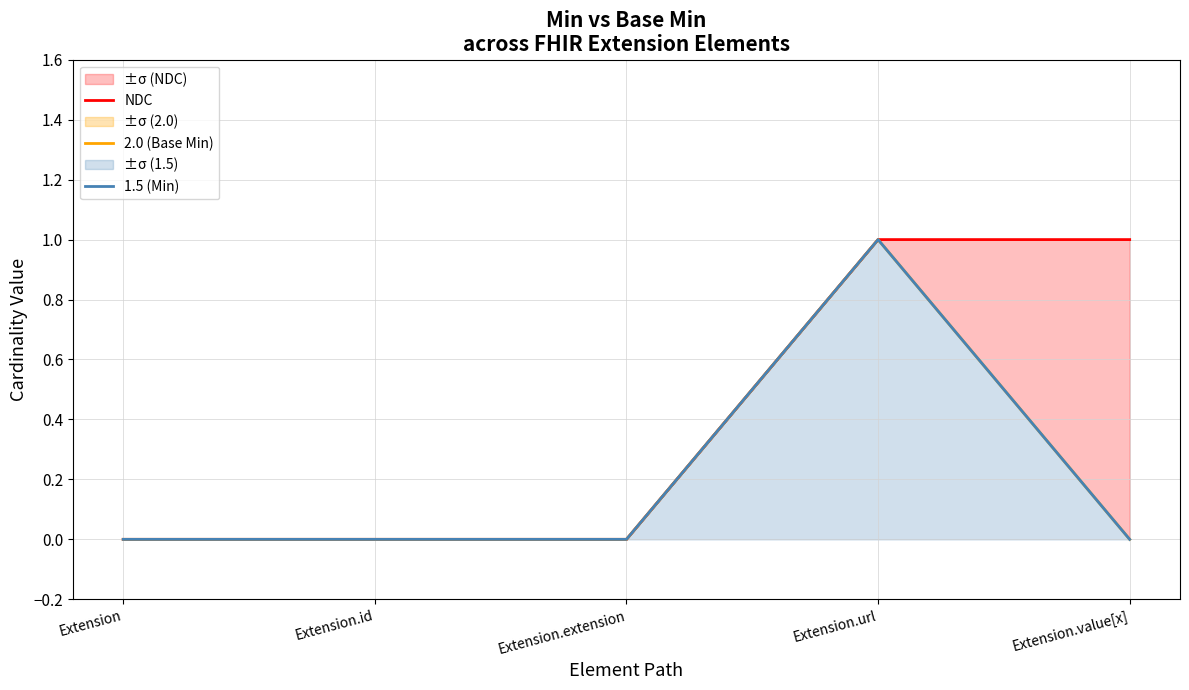

How many interior local peaks does the 2.0 (Base Min) series have?

1